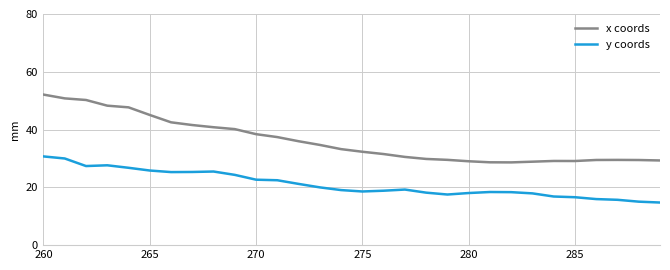

True or false: y coords and x coords intersect in this chart.

False